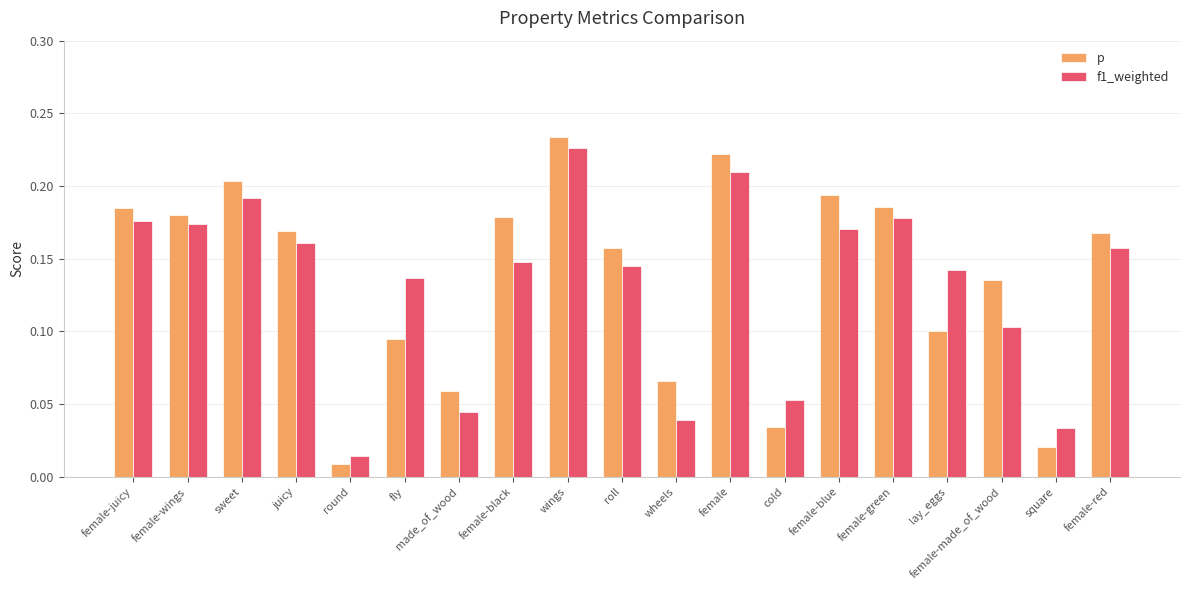

The p series shows 0.0 at sweet. True or false?

False